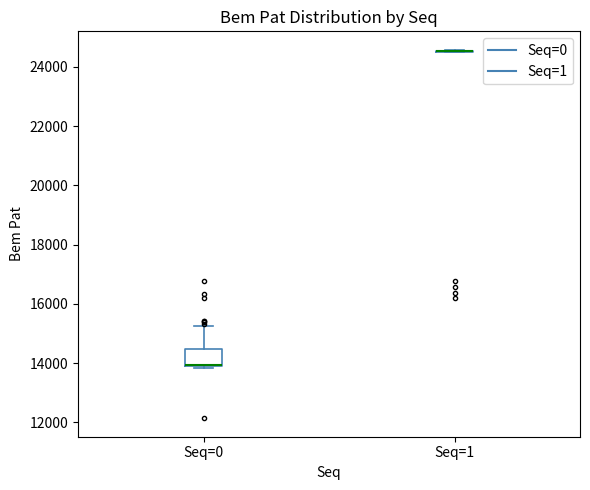

Which box is the tallest, from its lower edge to its upper edge?

Seq=0